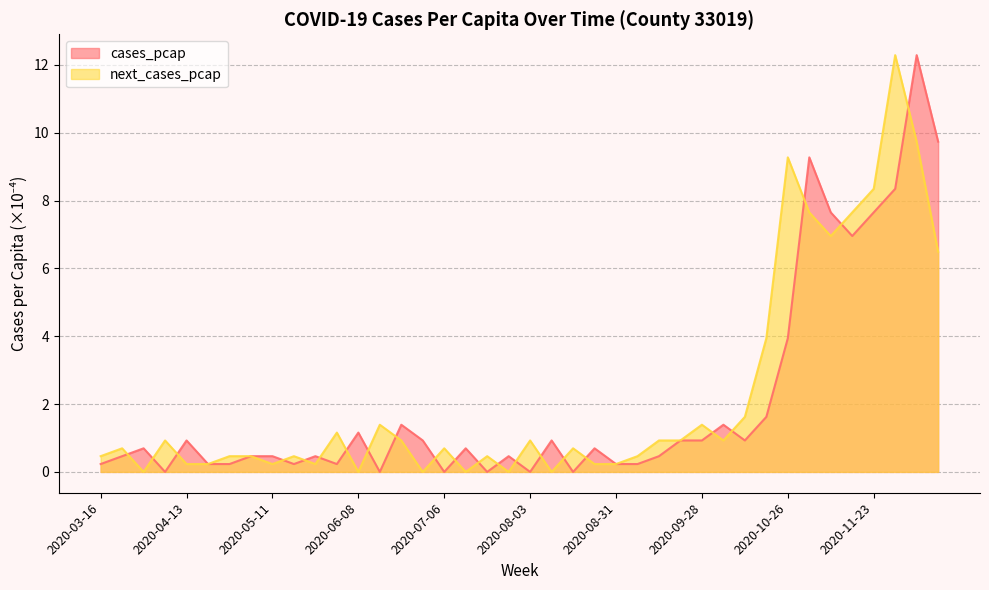

What is the difference between the maximum and second lowest values in the cases_pcap series?

12.3